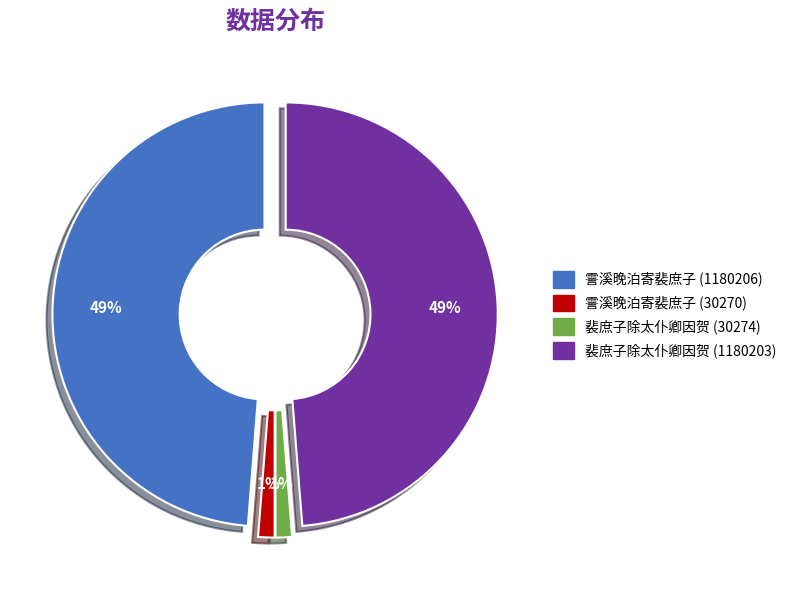

How many slices are in this pie chart?

4